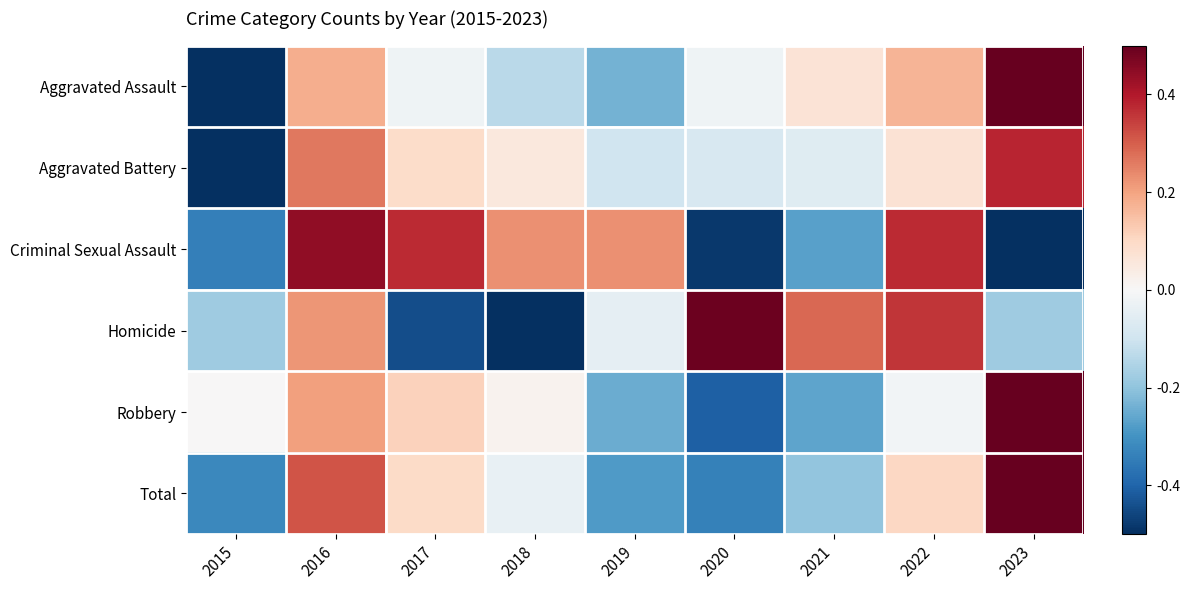

Rank the series at 2021 from highest to lowest value.

Homicide, Aggravated Assault, Aggravated Battery, Total, Robbery, Criminal Sexual Assault